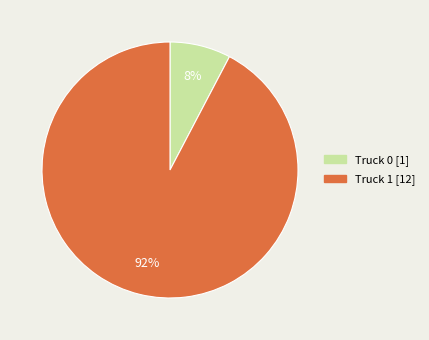

Which has a higher value, Truck 0 or Truck 1?

Truck 1